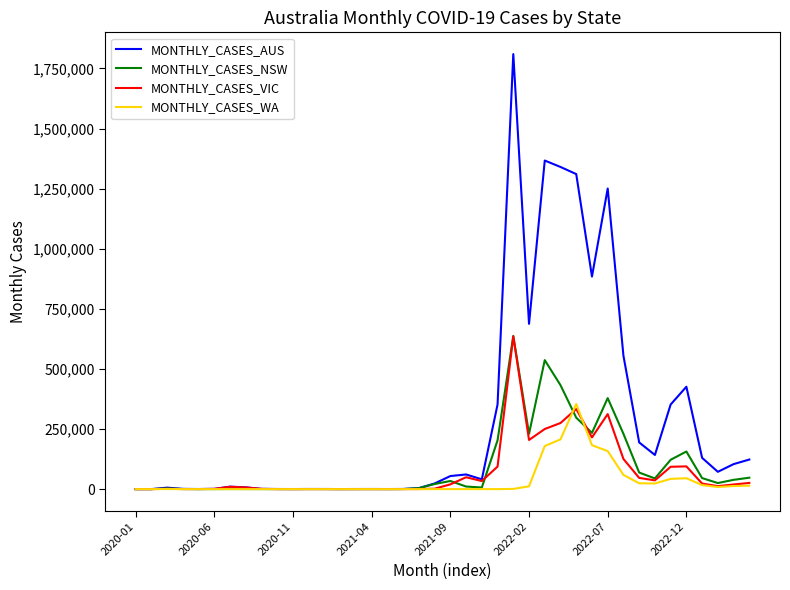

Which series has the widest spread of values?

MONTHLY_CASES_AUS